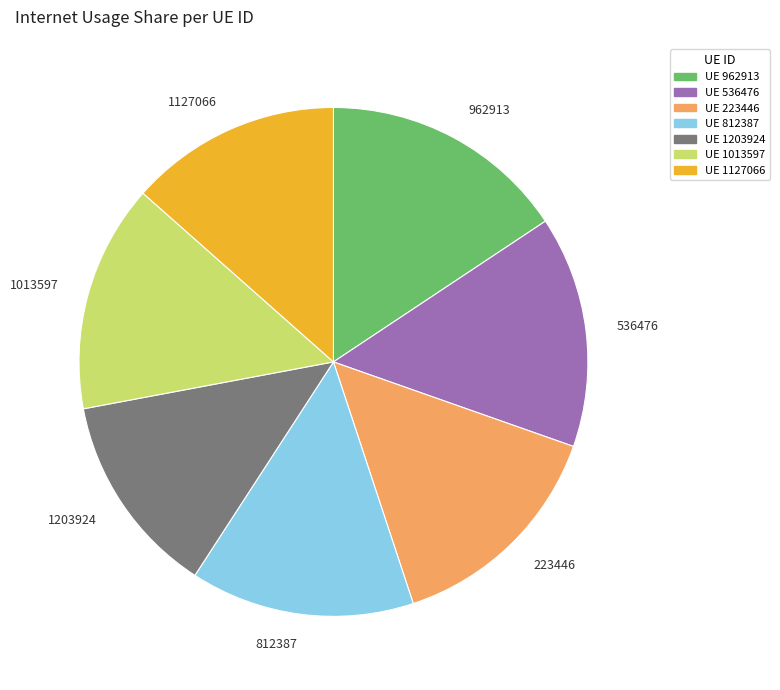

Is 812387 the majority of the pie?

No